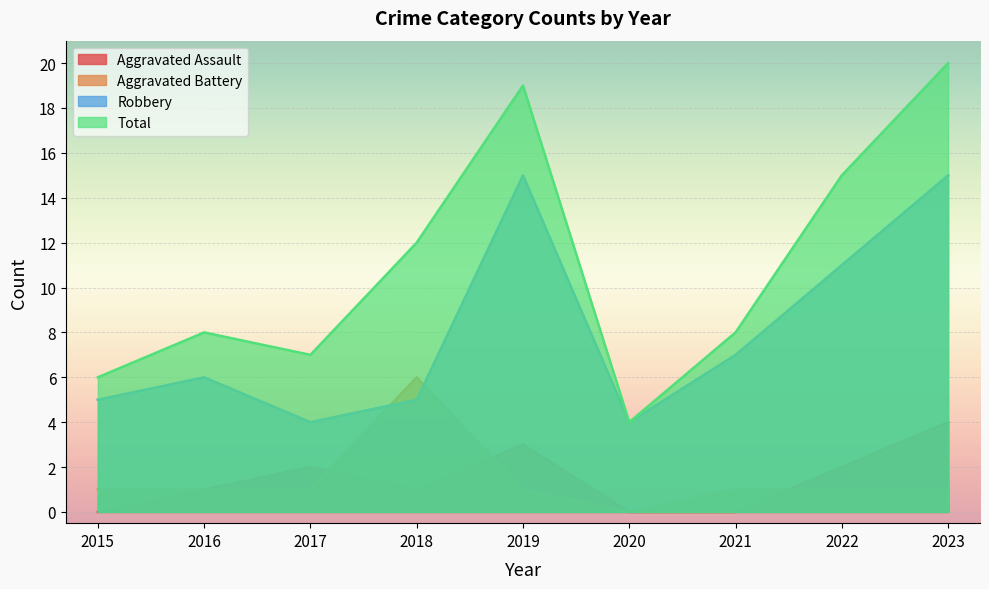

Reading left to right, list all the values displayed in this chart.

Aggravated Assault: 0	1	2	1	3	0	0	2	4
Aggravated Battery: 1	1	1	6	1	0	1	1	1
Robbery: 5	6	4	5	15	4	7	11	15
Total: 6	8	7	12	19	4	8	15	20